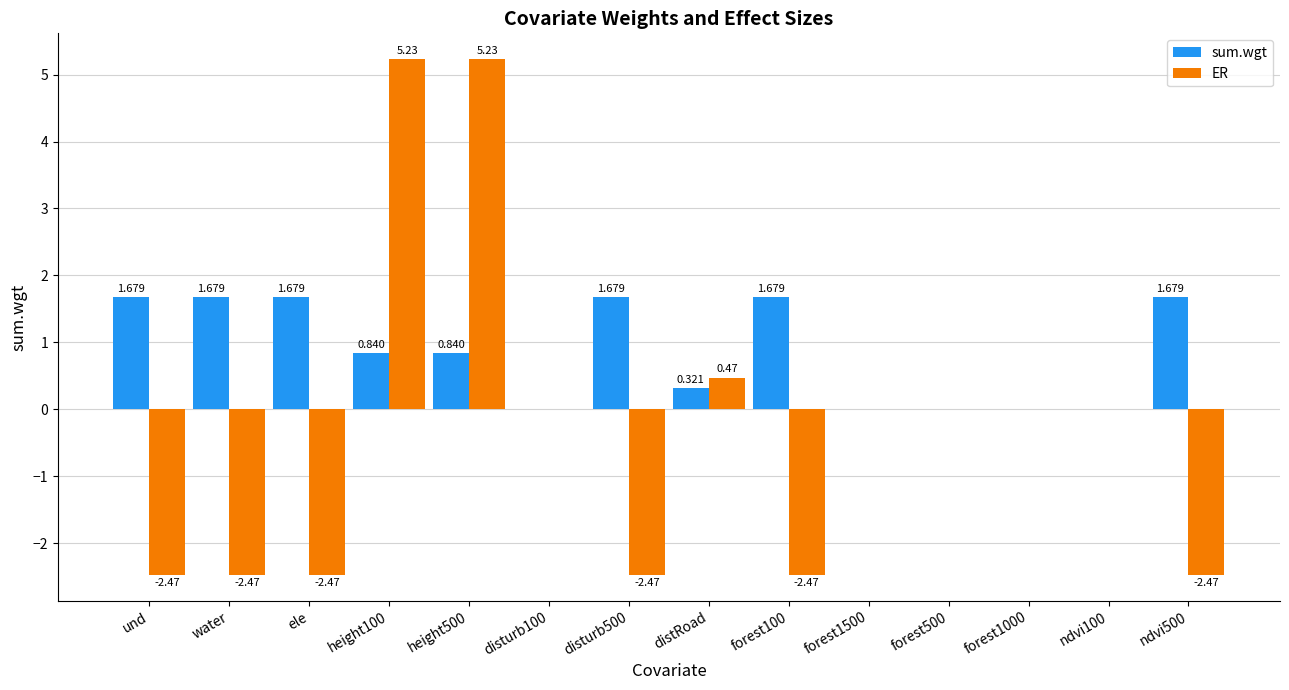

How many groups of bars are there?

14